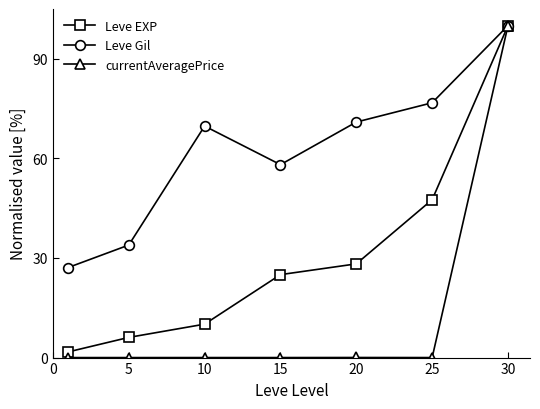

What is the difference between the maximum and minimum values in the Leve EXP series?

98.3